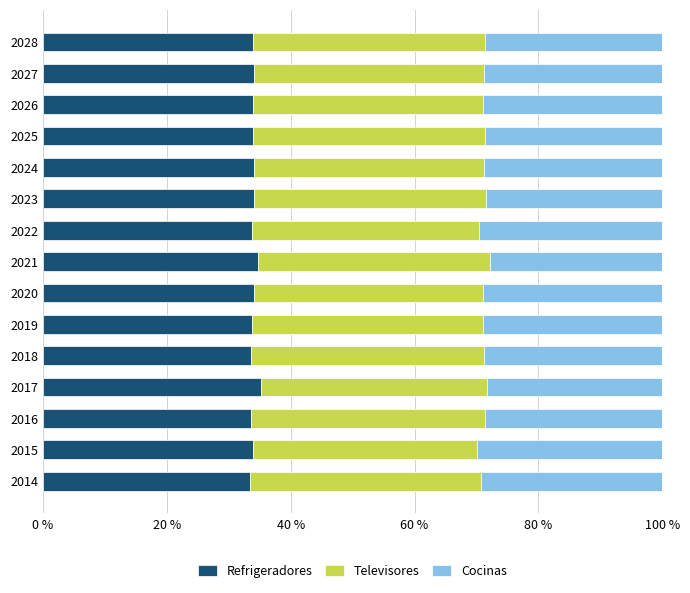

Is it true that Refrigeradores equals 34.1 at 2027?

True